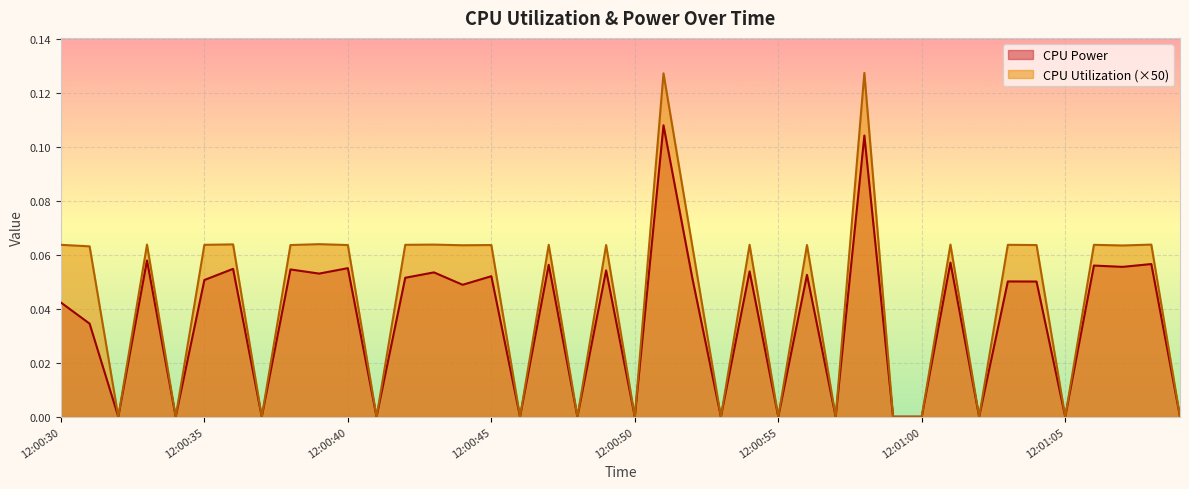

Reading left to right, list all the values displayed in this chart.

CPU Power: 0.0	0.0	0.0	0.1	0.0	0.1	0.1	0.0	0.1	0.1	0.1	0.0	0.1	0.1	0.0	0.1	0.0	0.1	0.0	0.1	0.0	0.1	0.1	0.0	0.1	0.0	0.1	0.0	0.1	0.0	0.0	0.1	0.0	0.1	0.1	0.0	0.1	0.1	0.1	0.0
CPU Utilization: 0.1	0.1	0.0	0.1	0.0	0.1	0.1	0.0	0.1	0.1	0.1	0.0	0.1	0.1	0.1	0.1	0.0	0.1	0.0	0.1	0.0	0.1	0.1	0.0	0.1	0.0	0.1	0.0	0.1	0.0	0.0	0.1	0.0	0.1	0.1	0.0	0.1	0.1	0.1	0.0